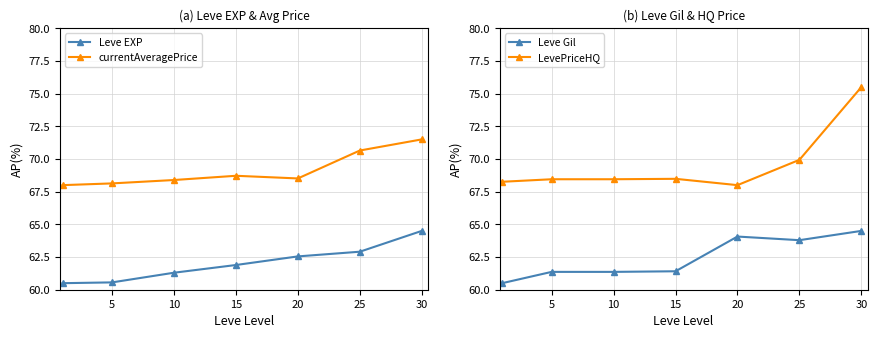

Count the number of categories in the chart.

7